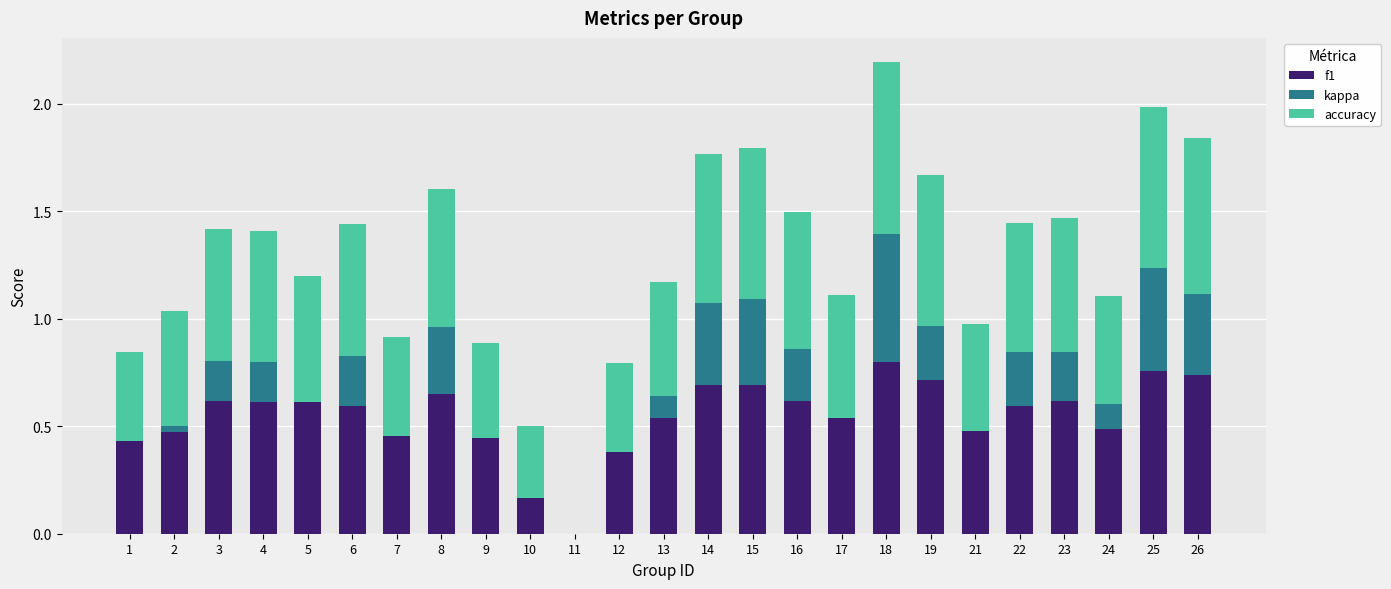

At which category is the sum across all series the highest?

18